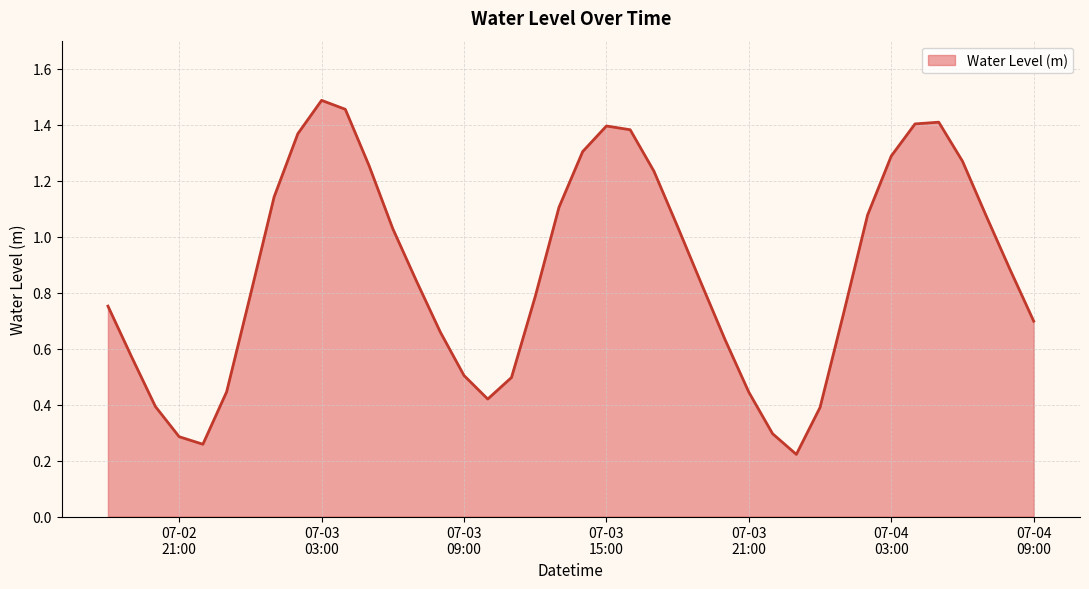

At which label is the value closest to 0?

2025-07-03 23:00:00